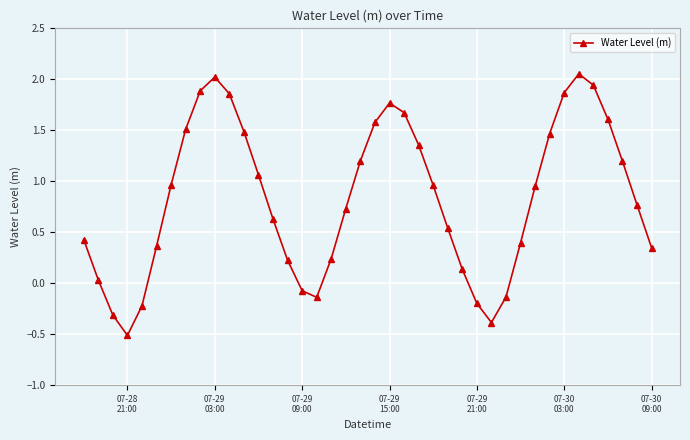

What is the sum of all values?

33.3